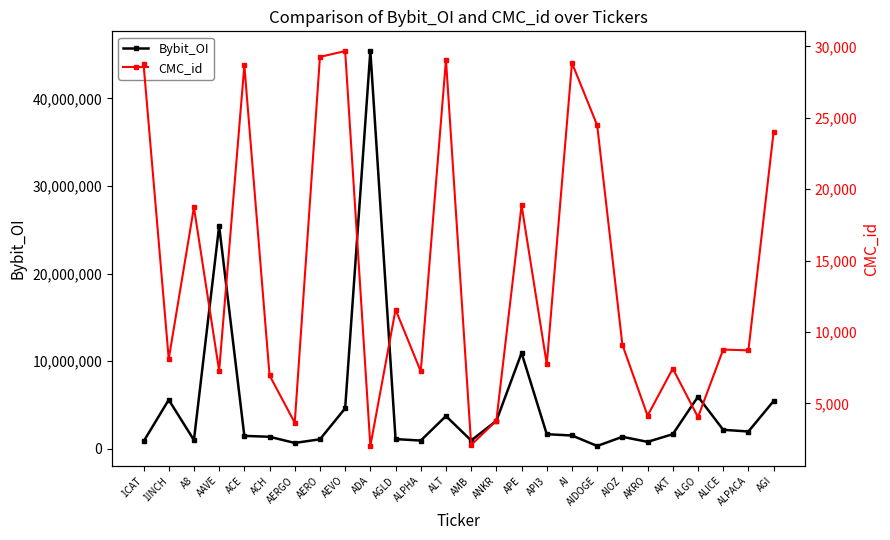

How many lines are shown in the chart?

2